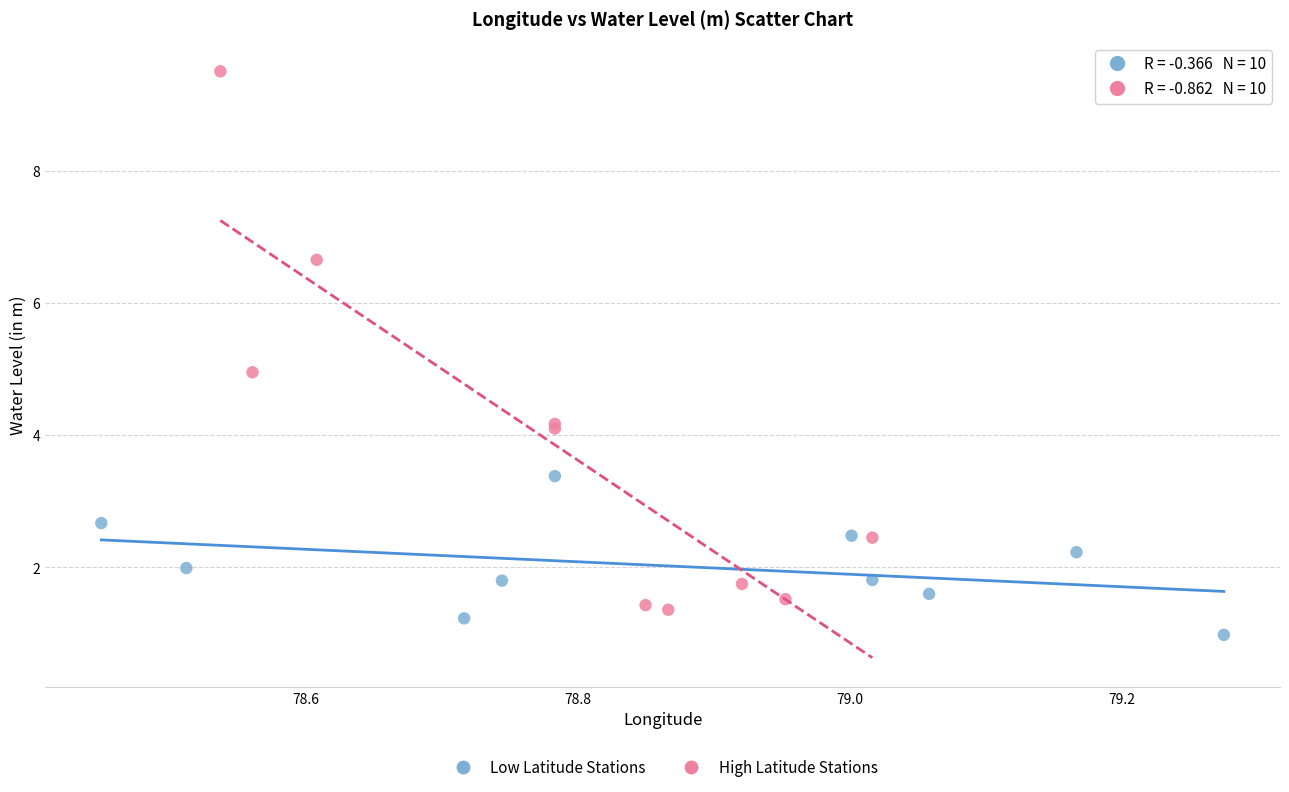

Which series has the widest spread of Y values?

High Latitude Stations